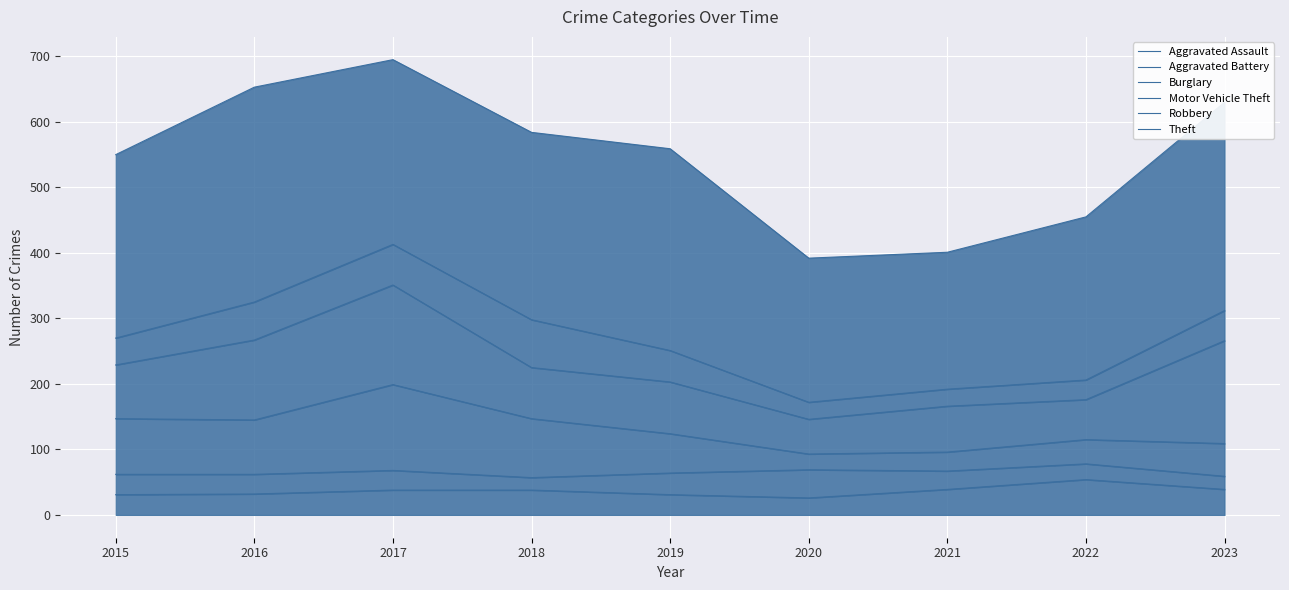

Where is the first local minimum for Burglary?

2016